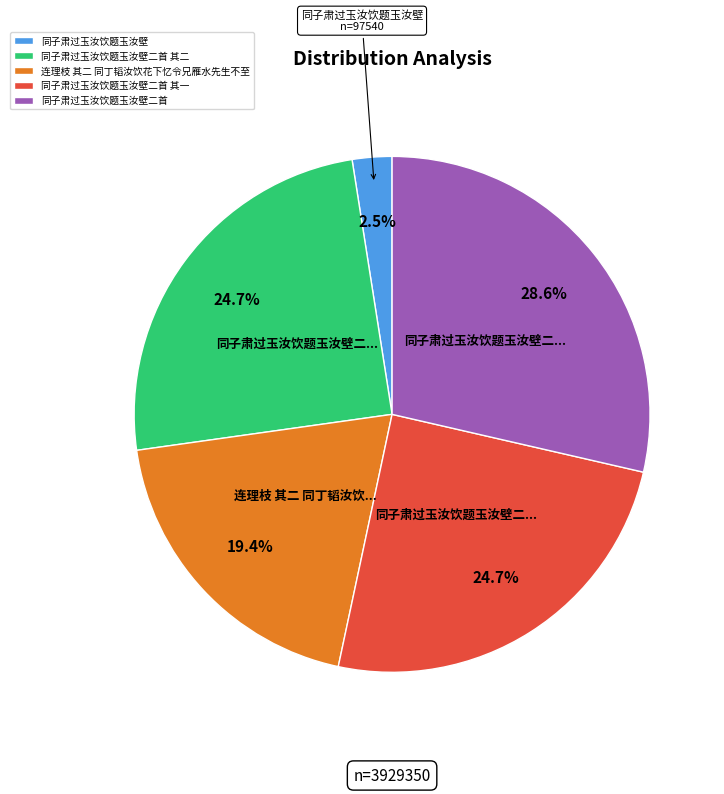

To the nearest percent, what is the difference between the 连理枝 其二 同丁韬汝饮花下忆令兄雁水先生不至 and 同子肃过玉汝饮题玉汝壁 slice percentages?

17%